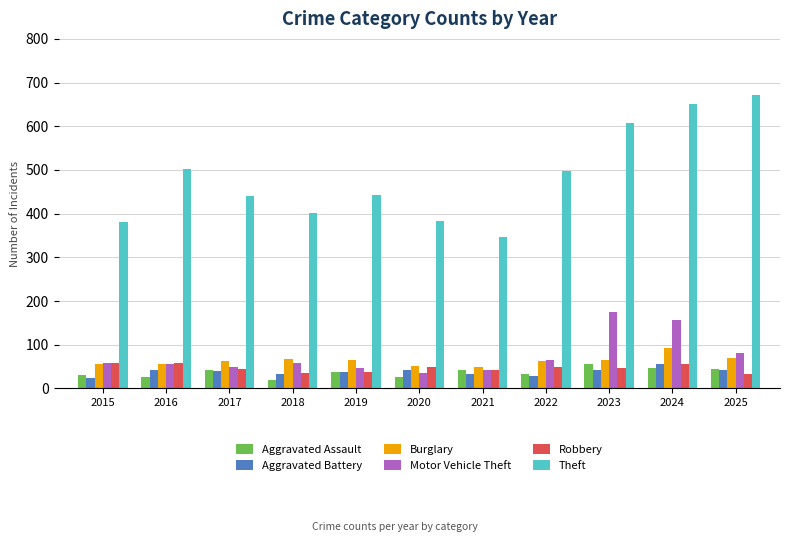

What is the sum of the Burglary values at 2021 and 2023?

115